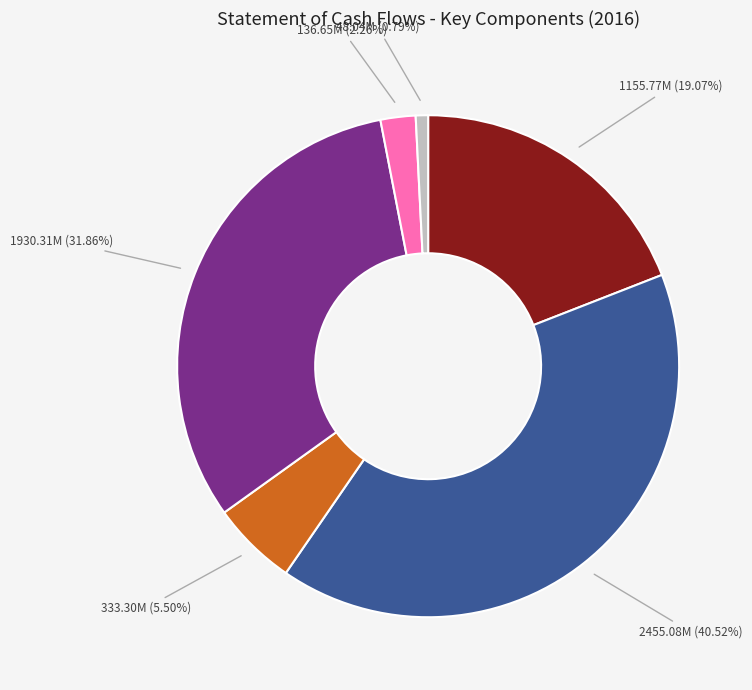

Does any single category account for the majority?

No